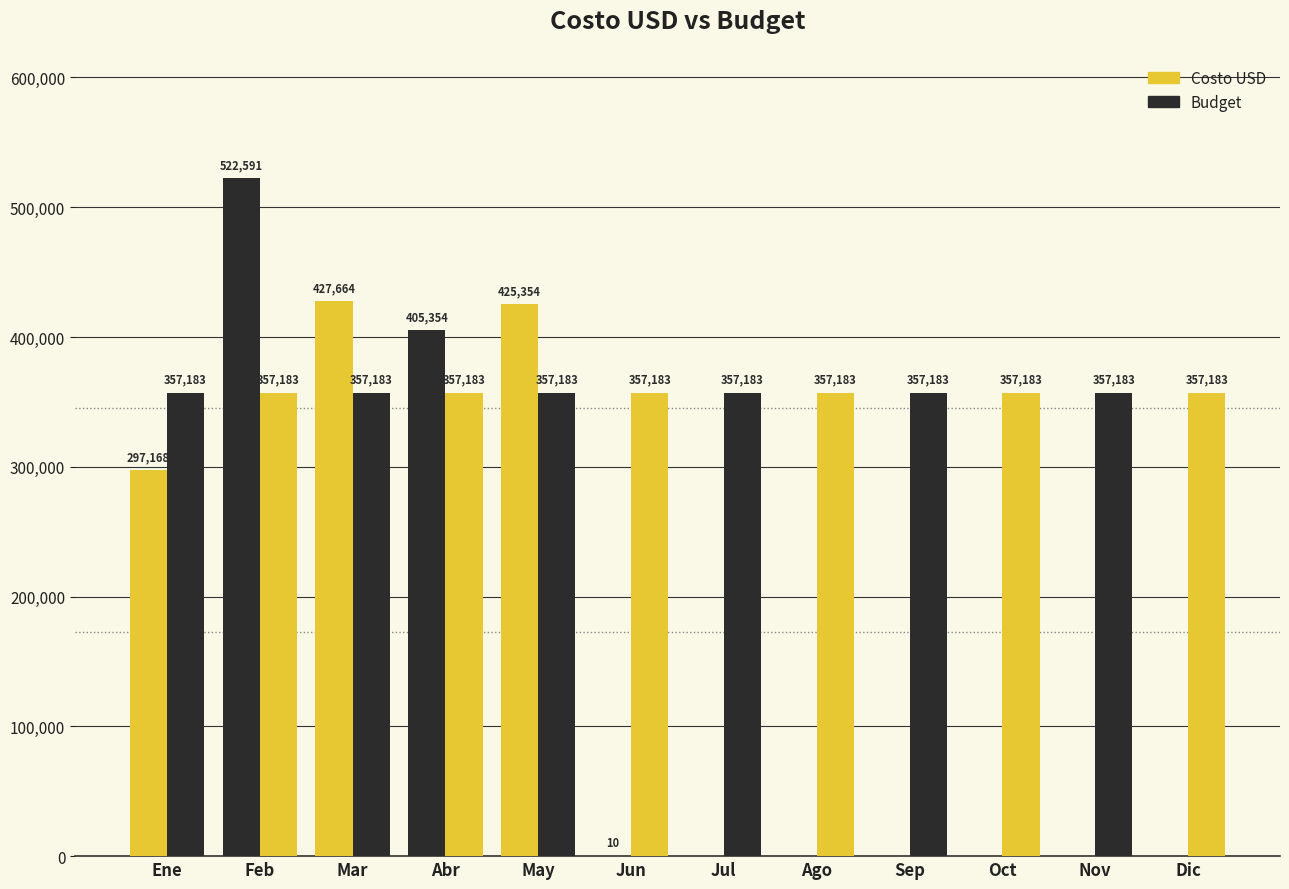

At how many categories does at least one series exceed 488552?

1